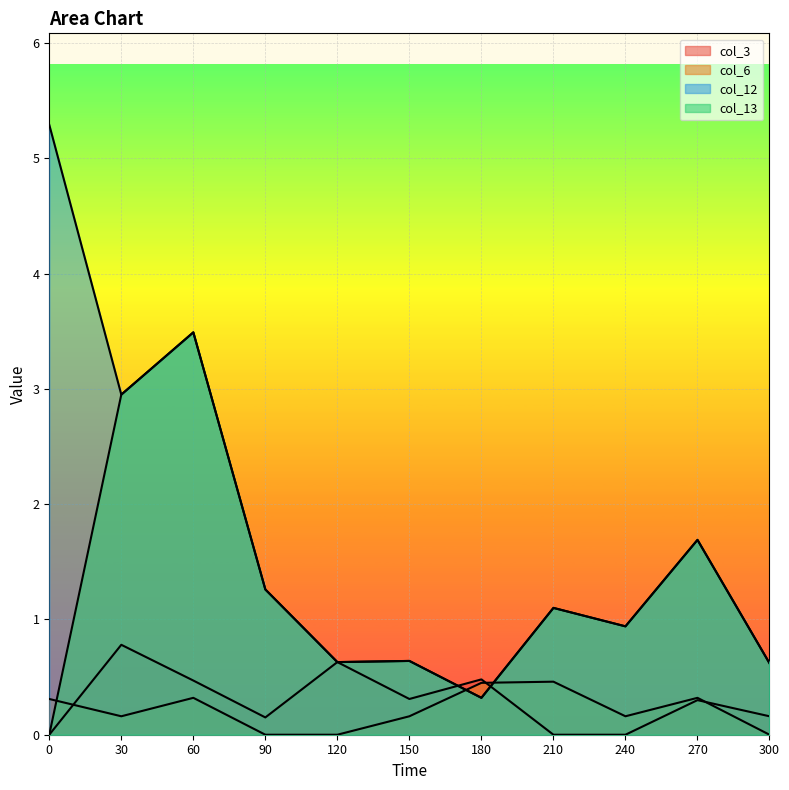

Is it true that col_6 equals 0.1 at 0?

False